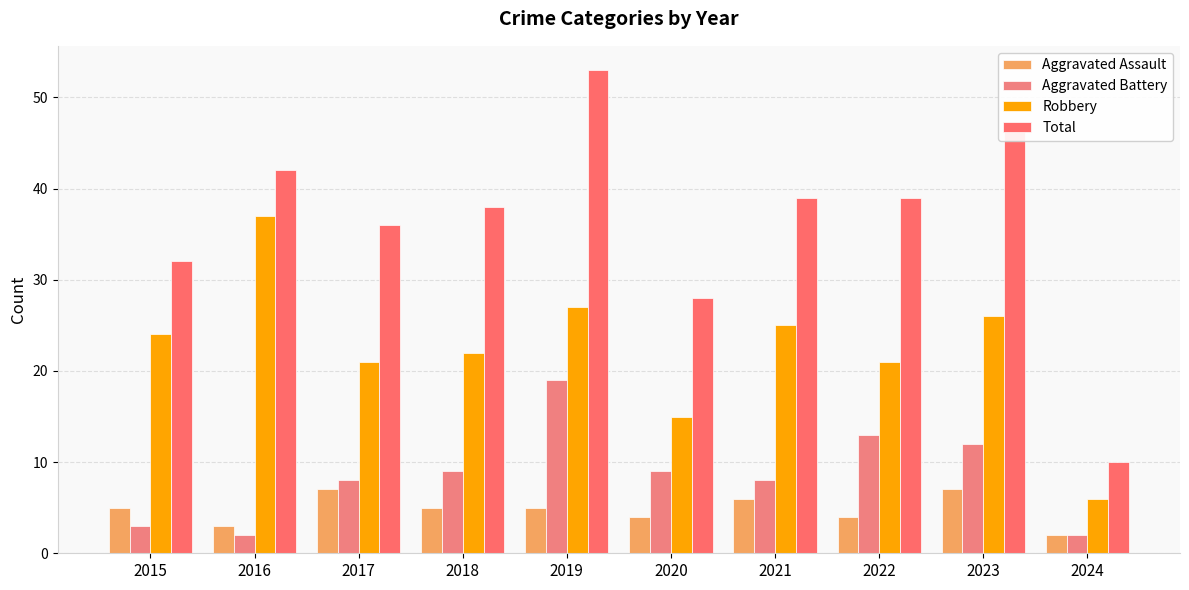

Which series has the widest spread of values?

Total